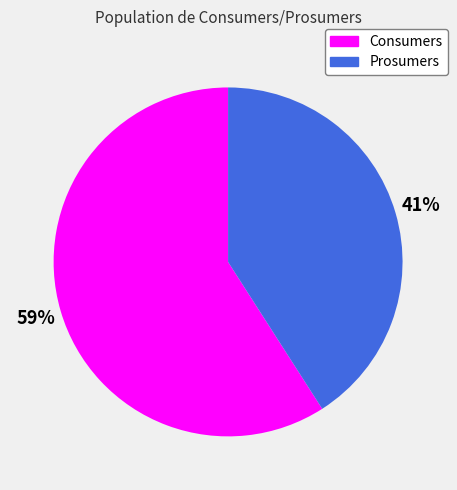

Do Prosumers and Consumers together represent more than half of the pie?

Yes